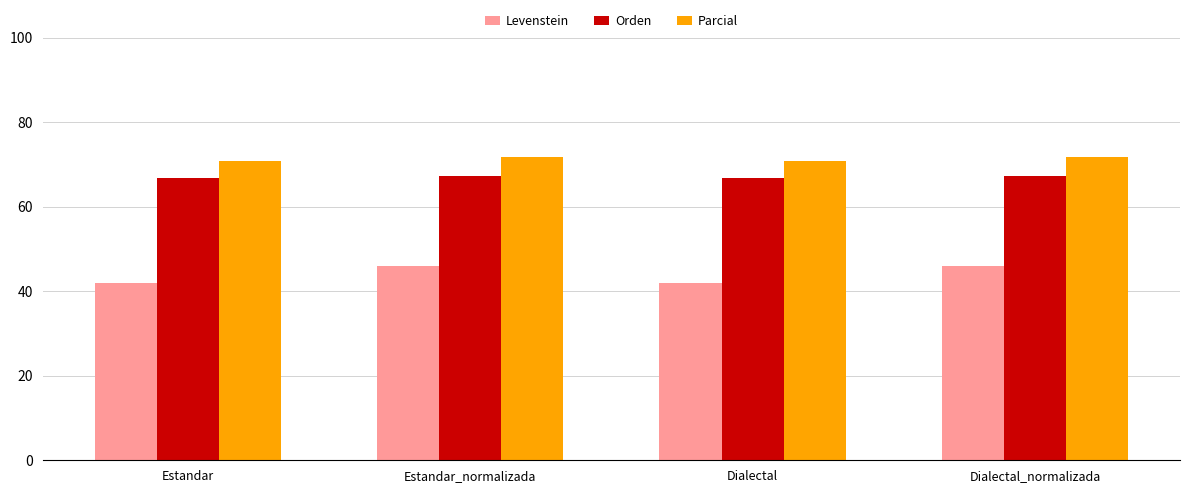

What is the highest value of the Levenstein series?

46.1